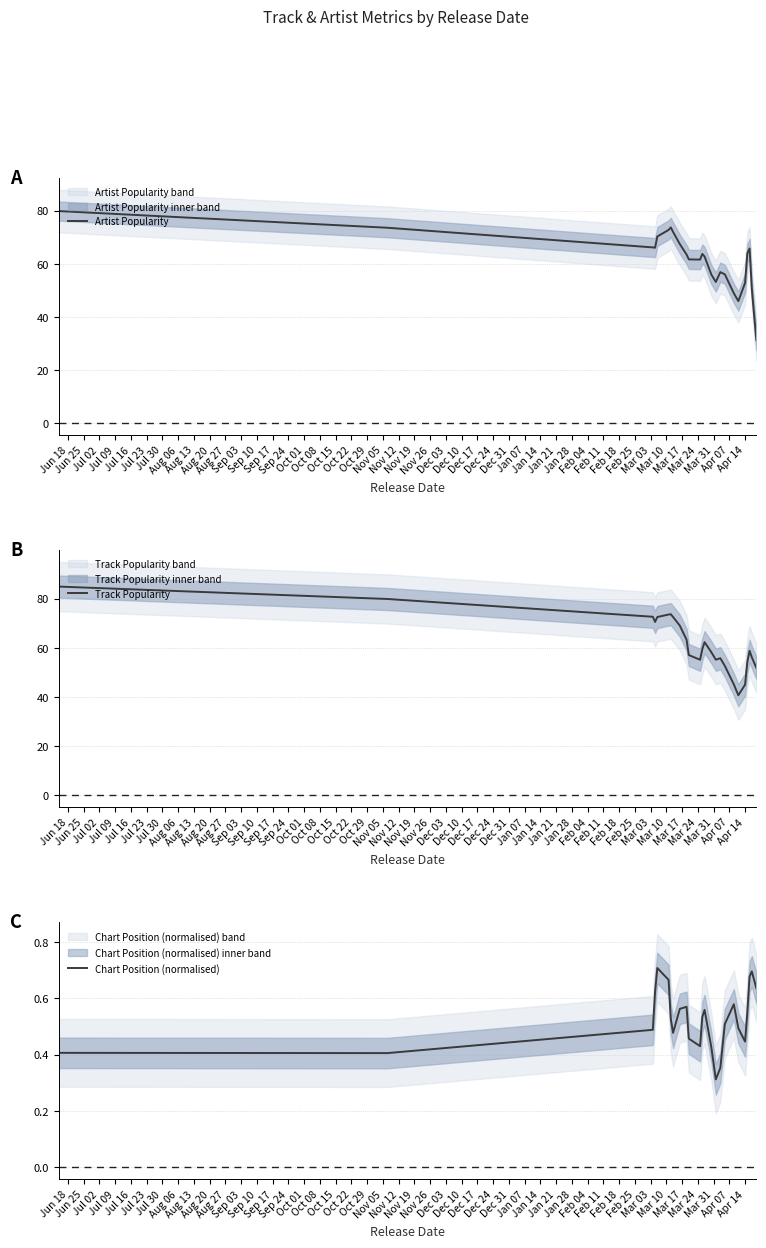

Does the chart have visible grid lines?

Yes